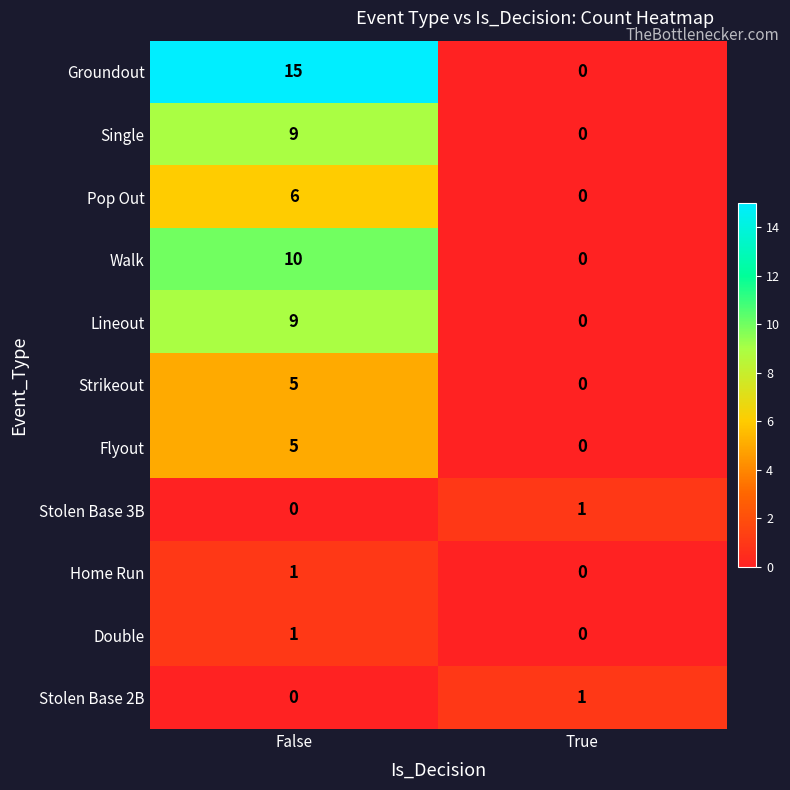

Which series has the widest spread of values?

Groundout